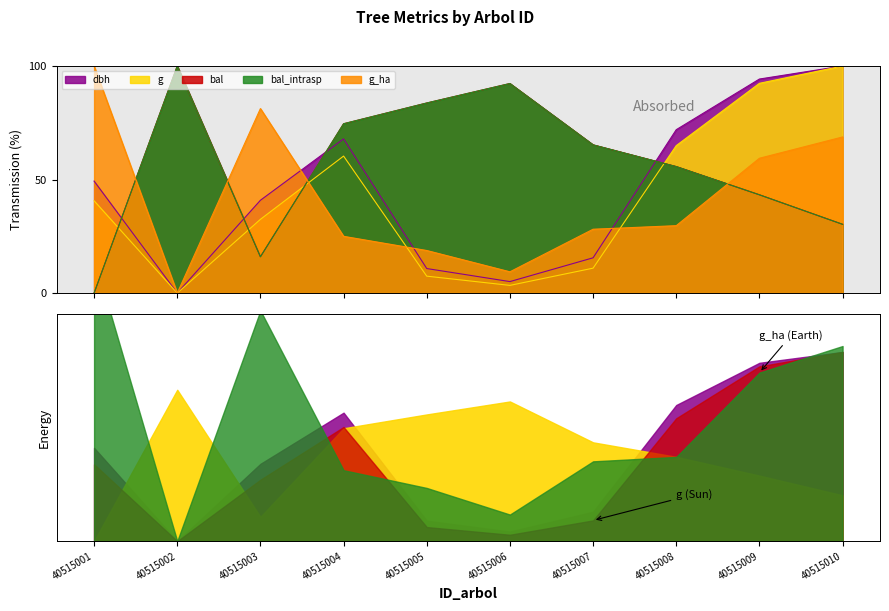

What is the value of the bal point at the 10th from the left?

30.3